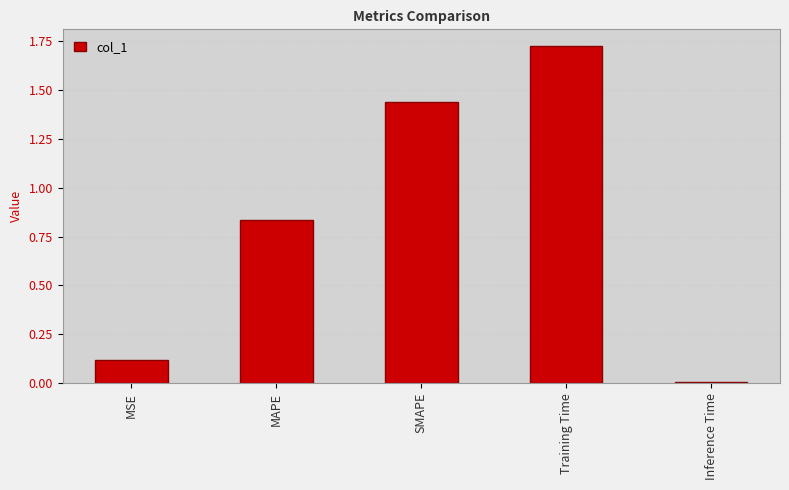

What is the difference between the maximum and second lowest values?

1.6